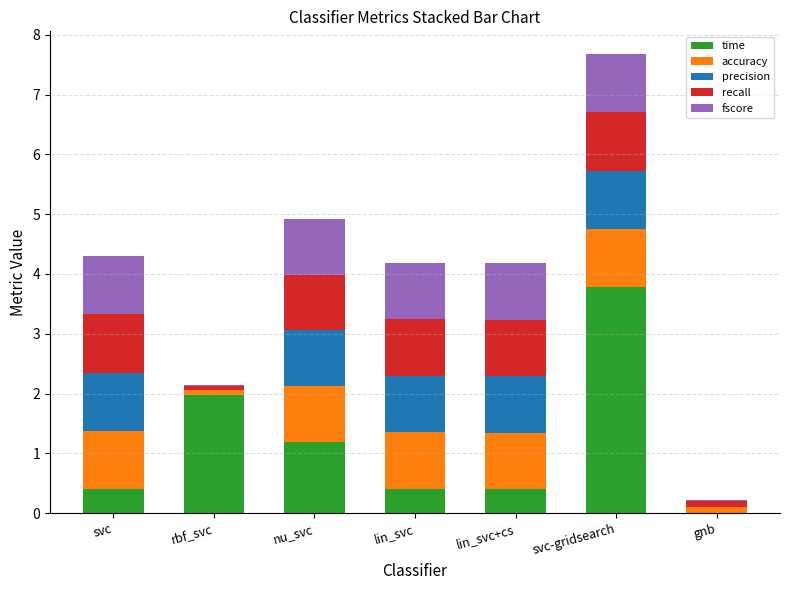

What is the highest value of the time series?

3.8